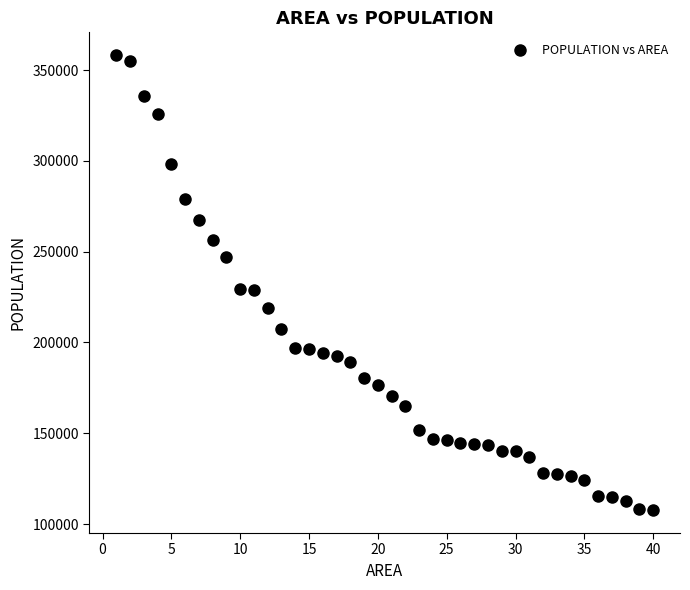

What is the range of X values (max minus min)?

39